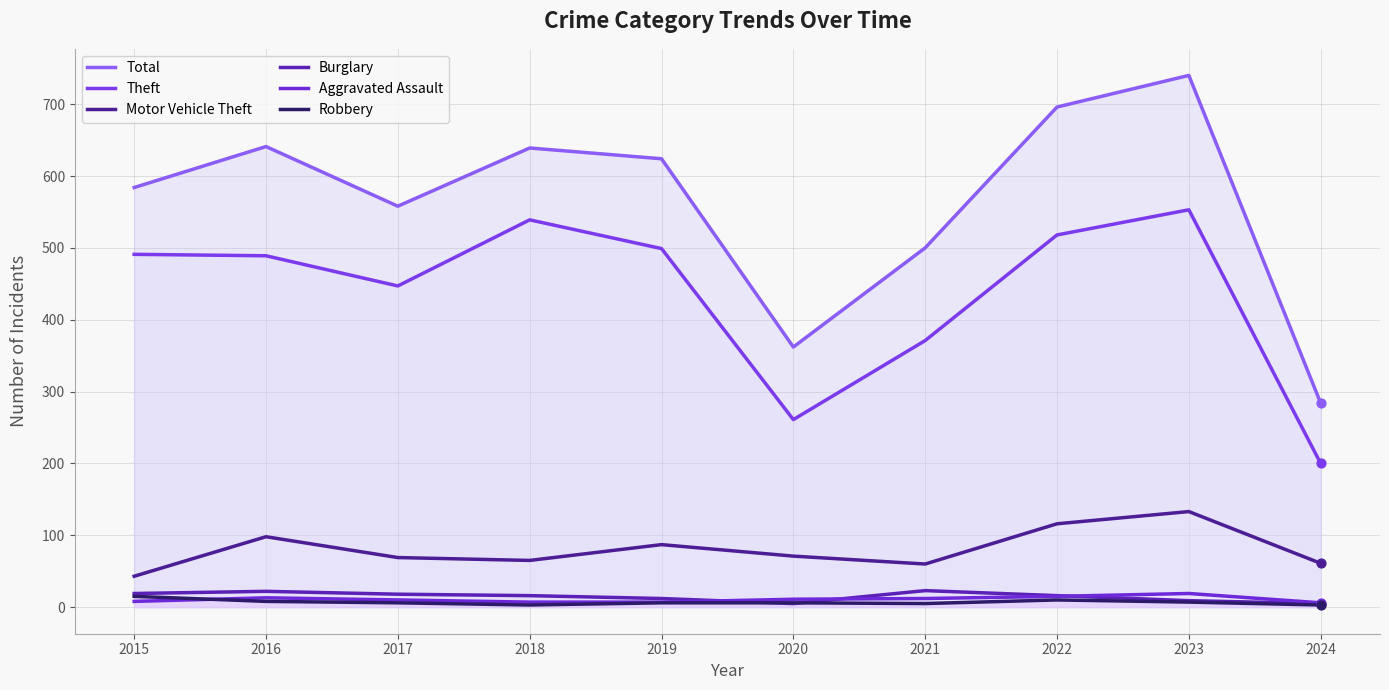

Which series has the largest total across all categories?

Total